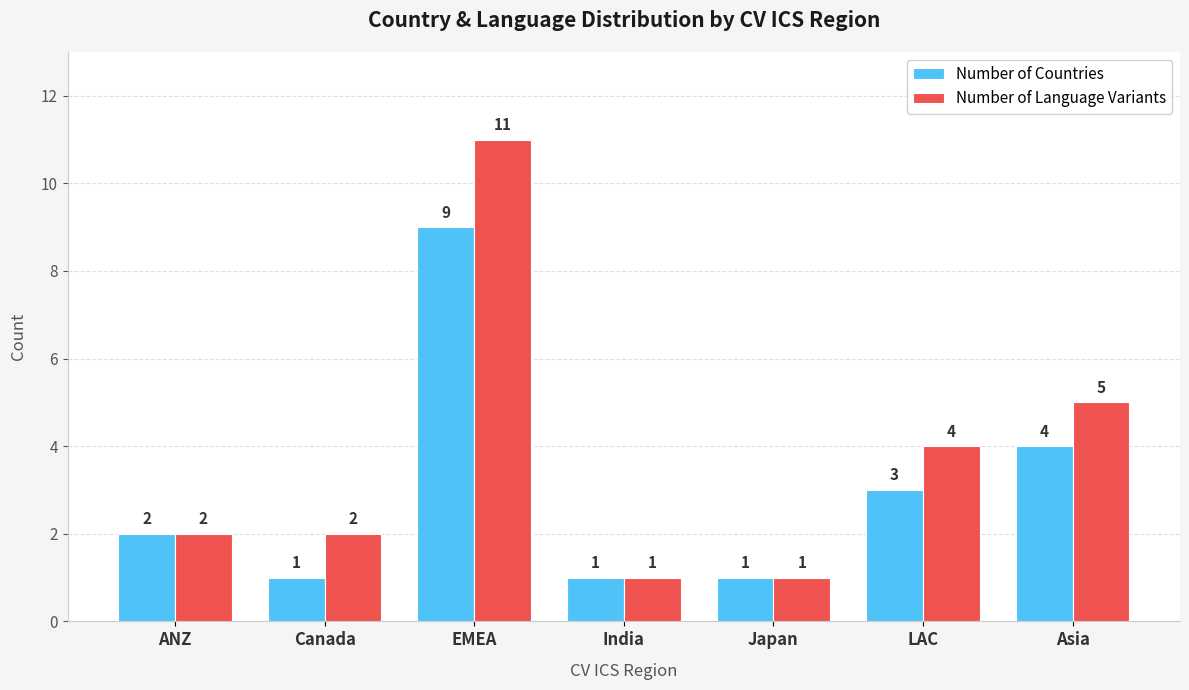

What is the difference between the maximum and minimum values in the Number of Countries series?

8